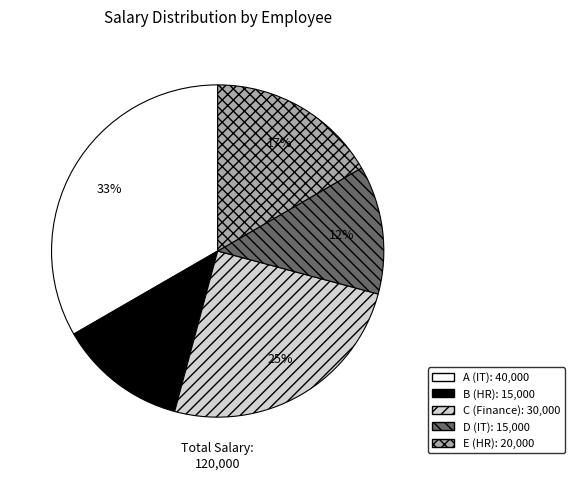

The C (Finance) slice represents 35% of the pie. True or false?

False